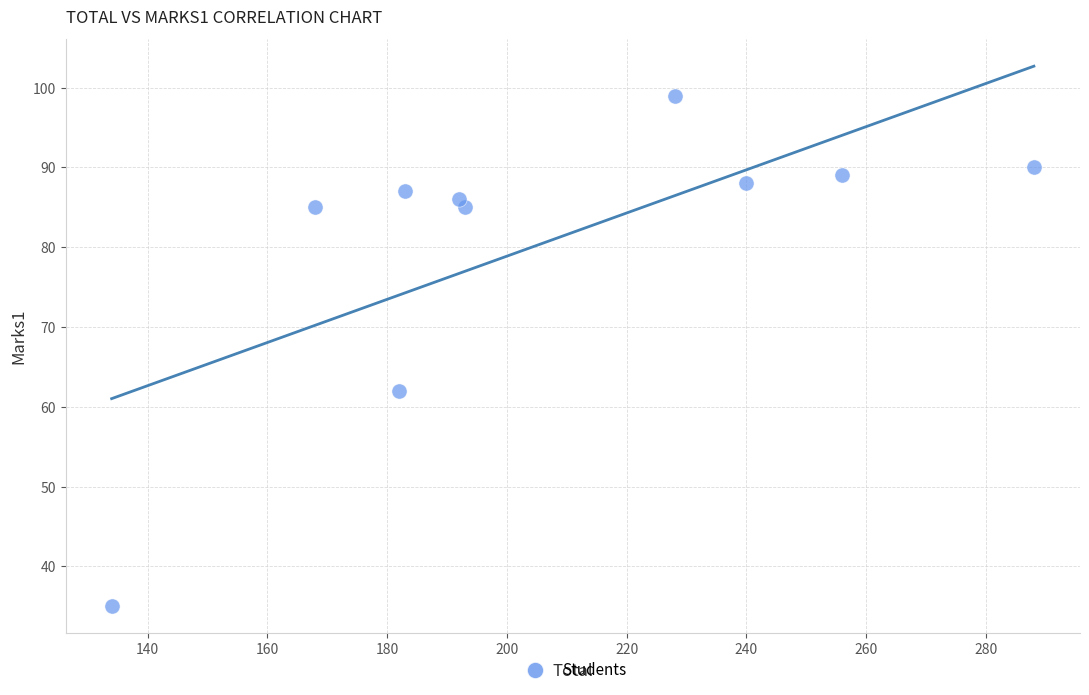

What is the average Y value?

81